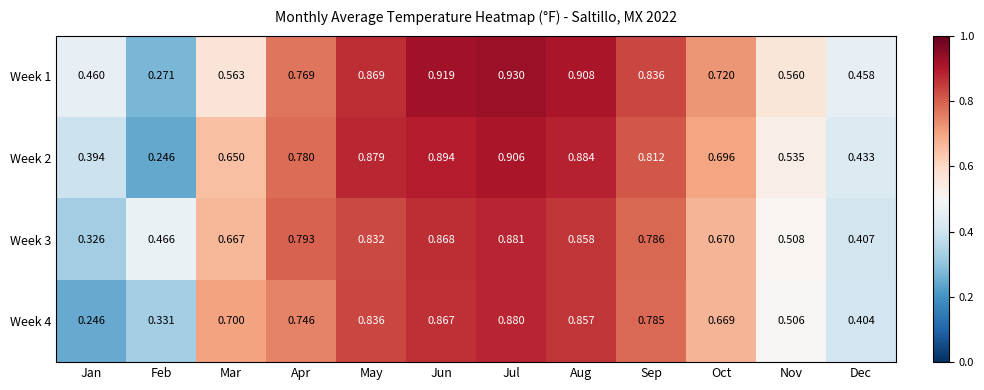

At which label is Week 4 closest to 0?

Jan